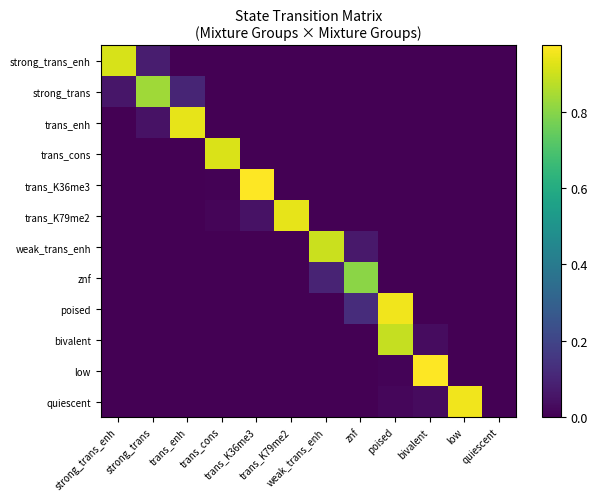

What is the difference between the highest and lowest values at poised?

1.0